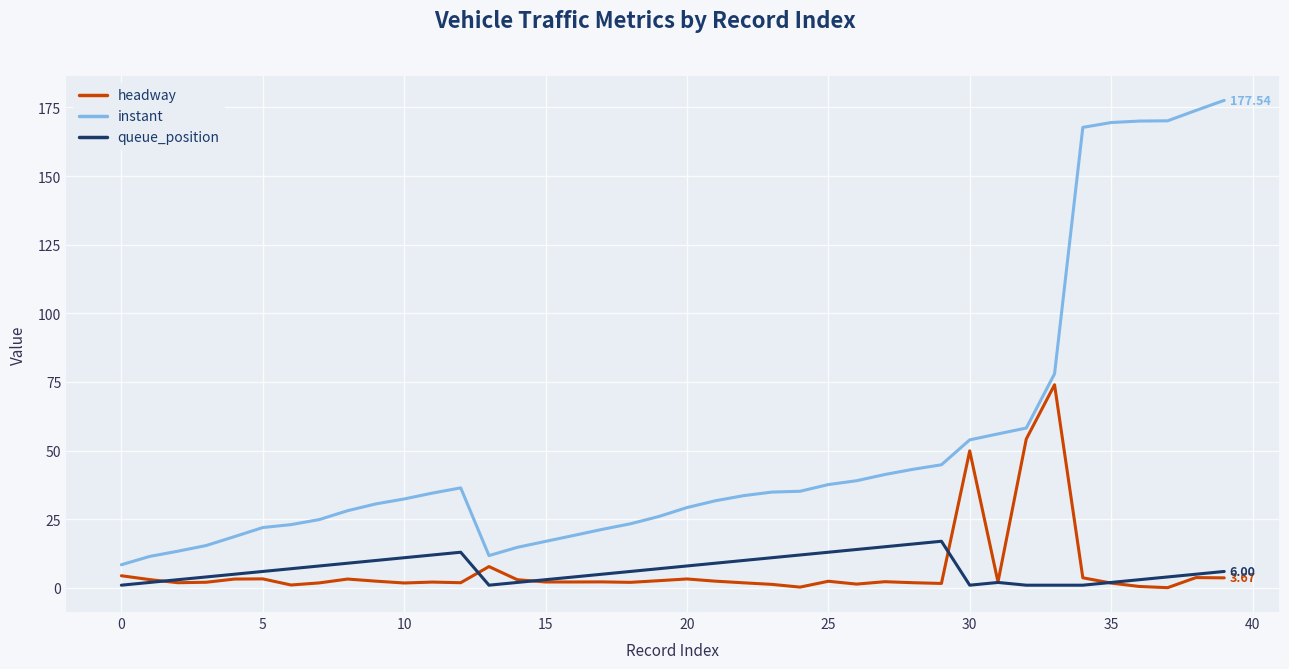

Which series has the largest range (max minus min)?

instant